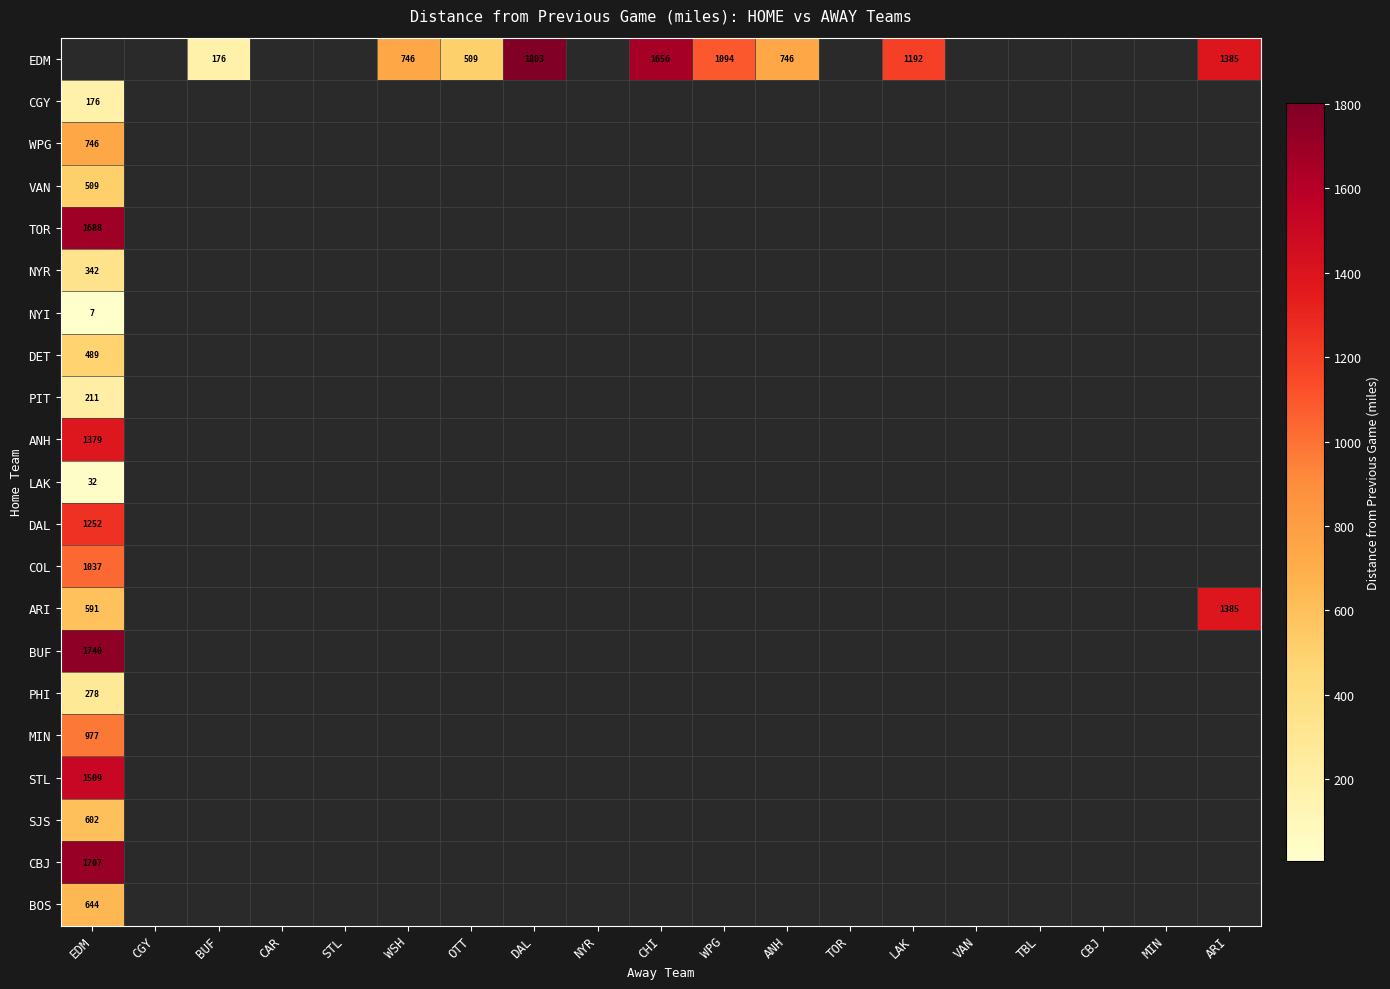

Which category has the highest value across all series?

DAL